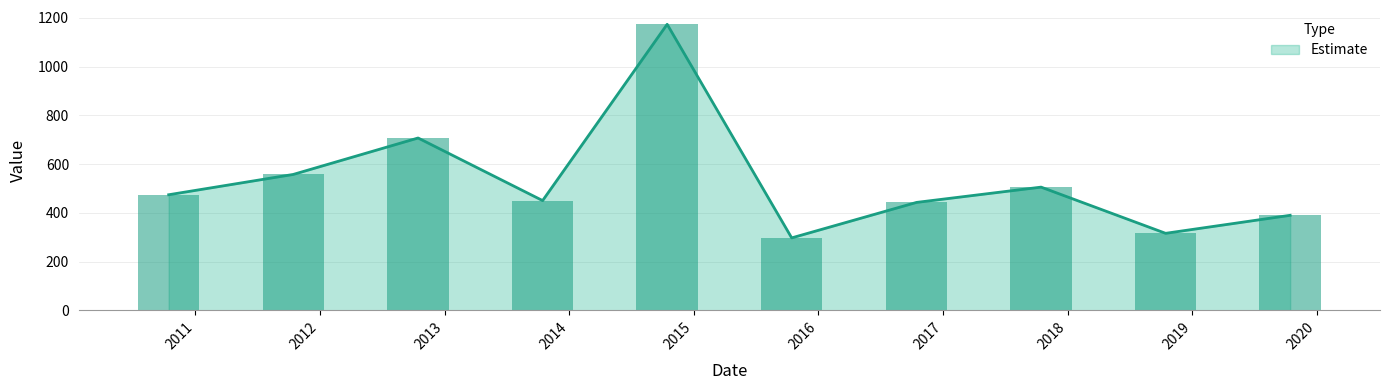

Rank the categories by value from lowest to highest.

2015-10-15, 2018-10-15, 2019-10-15, 2016-10-15, 2013-10-15, 2010-10-15, 2017-10-15, 2011-10-15, 2012-10-15, 2014-10-15